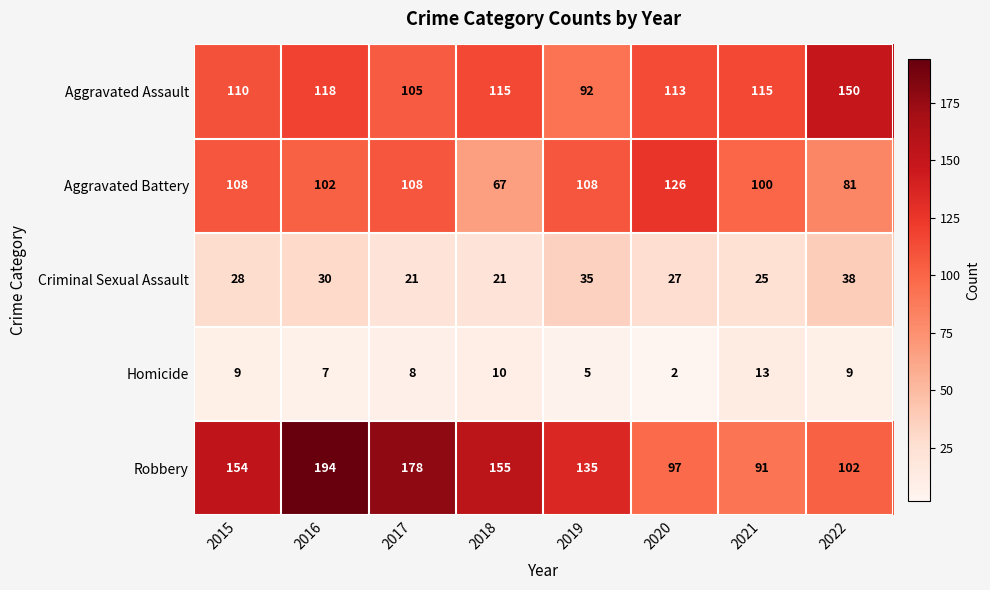

The value of Aggravated Battery at 2018 is 67. True or false?

True